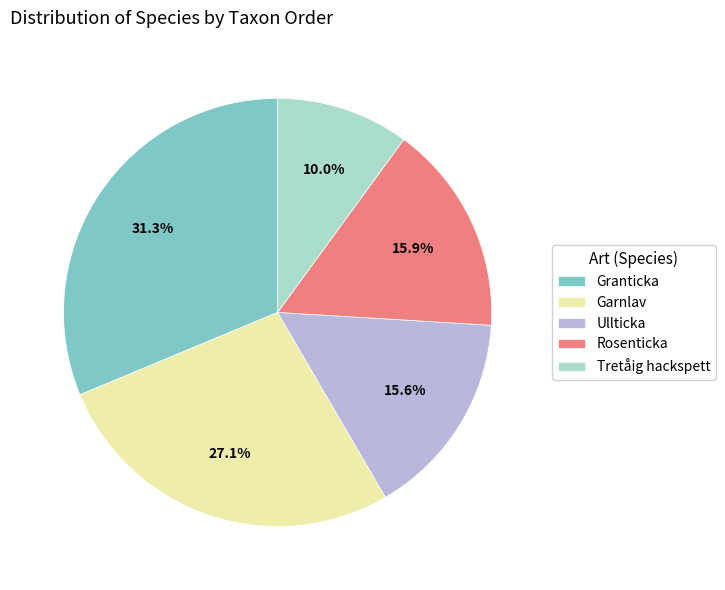

Combined, do Ullticka and Garnlav account for over 50%?

No